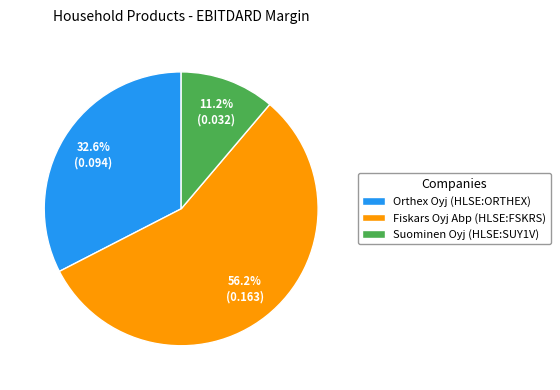

What is the total percentage of Fiskars Oyj Abp (HLSE:FSKRS) and Orthex Oyj (HLSE:ORTHEX)?

88.8%